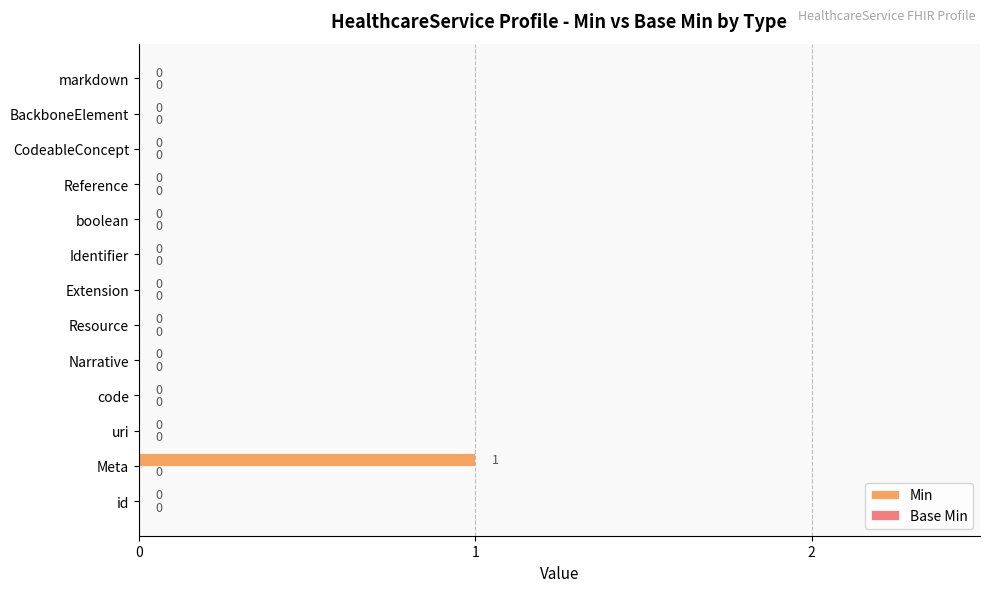

The value at uri is 0. True or false?

True